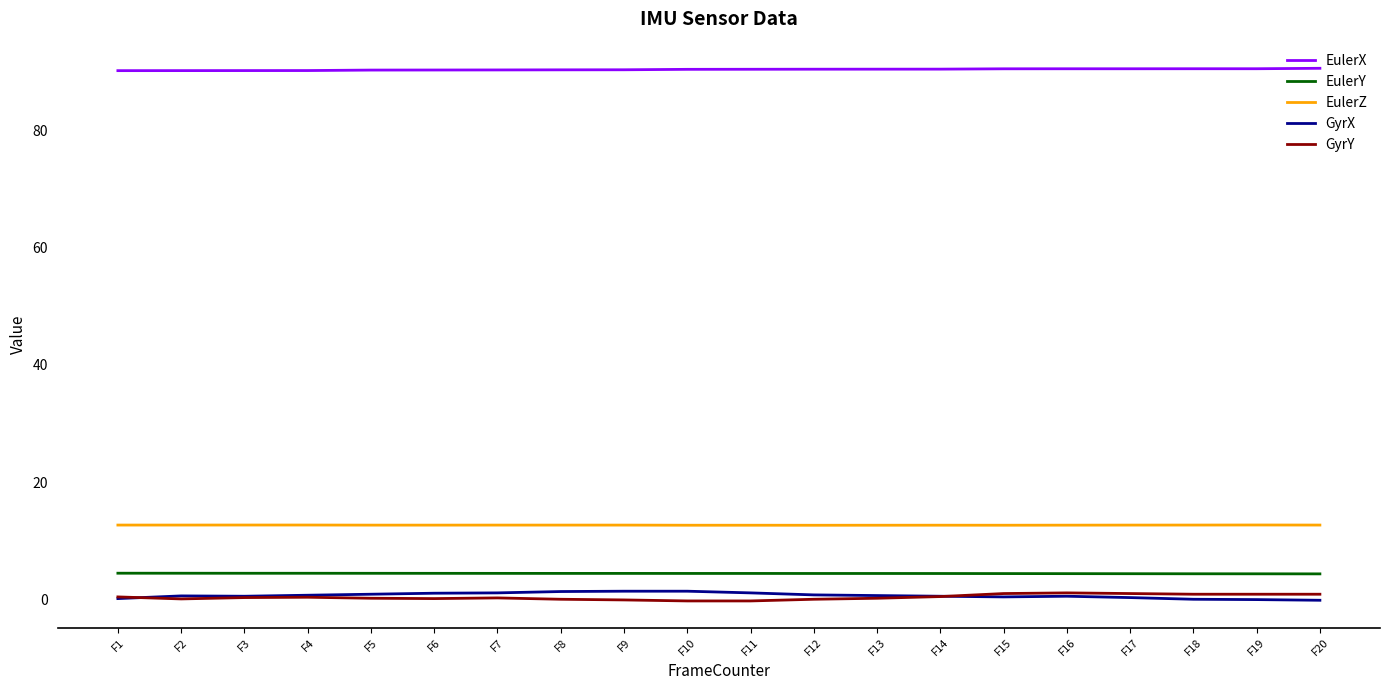

The value of EulerZ at F1 is 3.2. True or false?

False